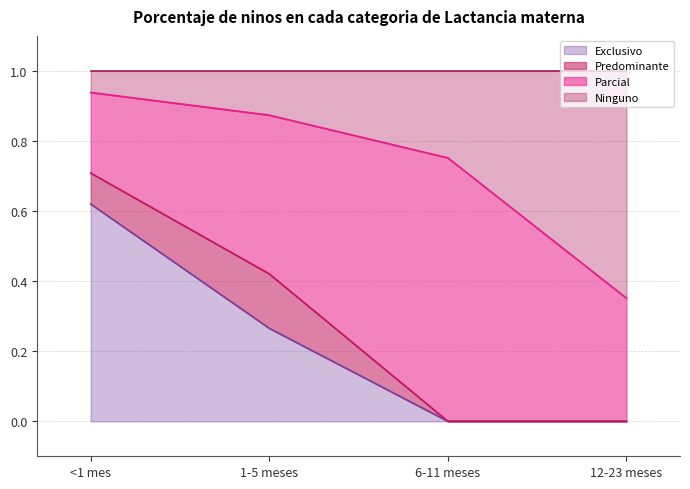

The value of Exclusivo at 6-11 meses is 0.0. True or false?

True